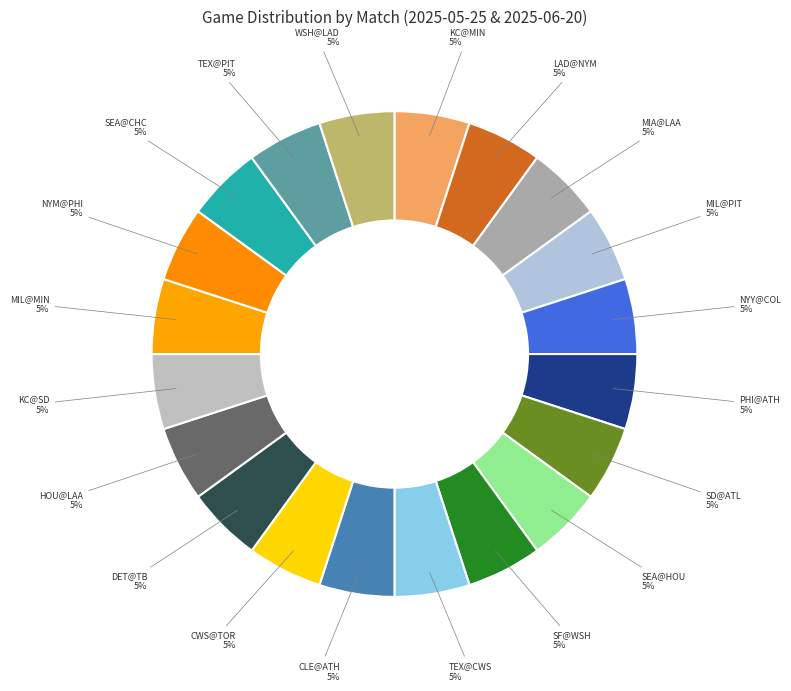

Combined, do NYY@COL and MIA@LAA account for over 50%?

No